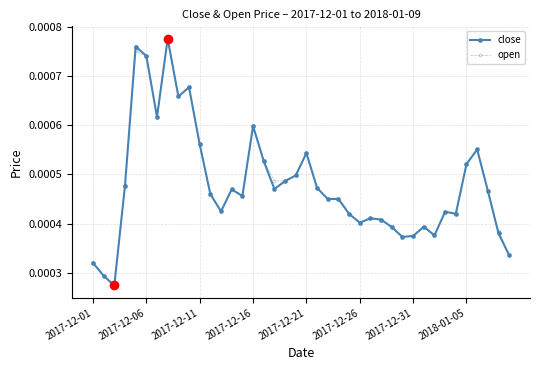

True or false: open has more than 2 interior local peaks.

True